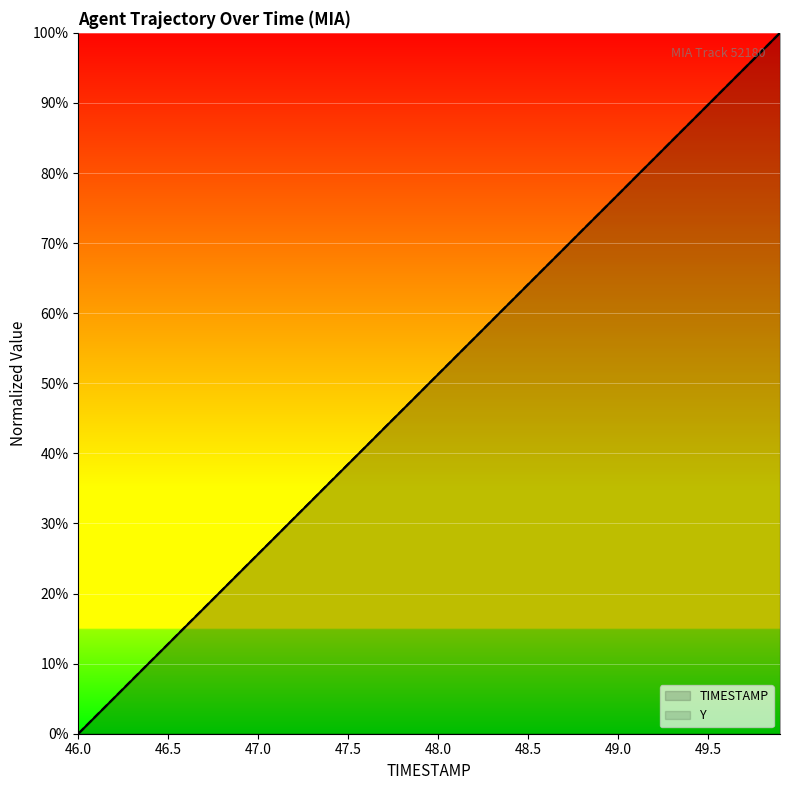

How many values in Y are above zero?

39